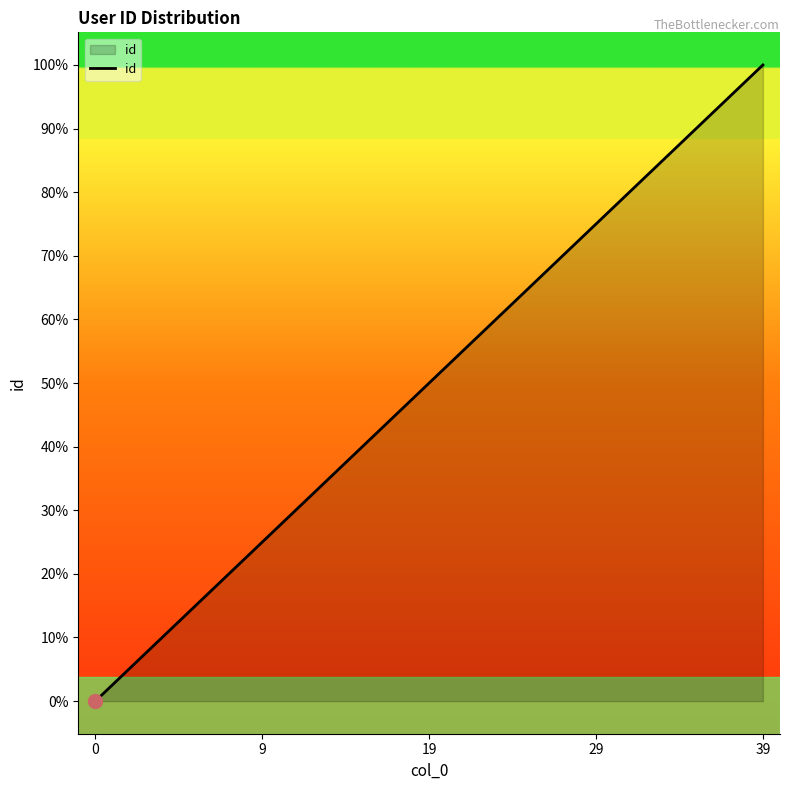

Does the chart display data point markers on the line(s)?

No